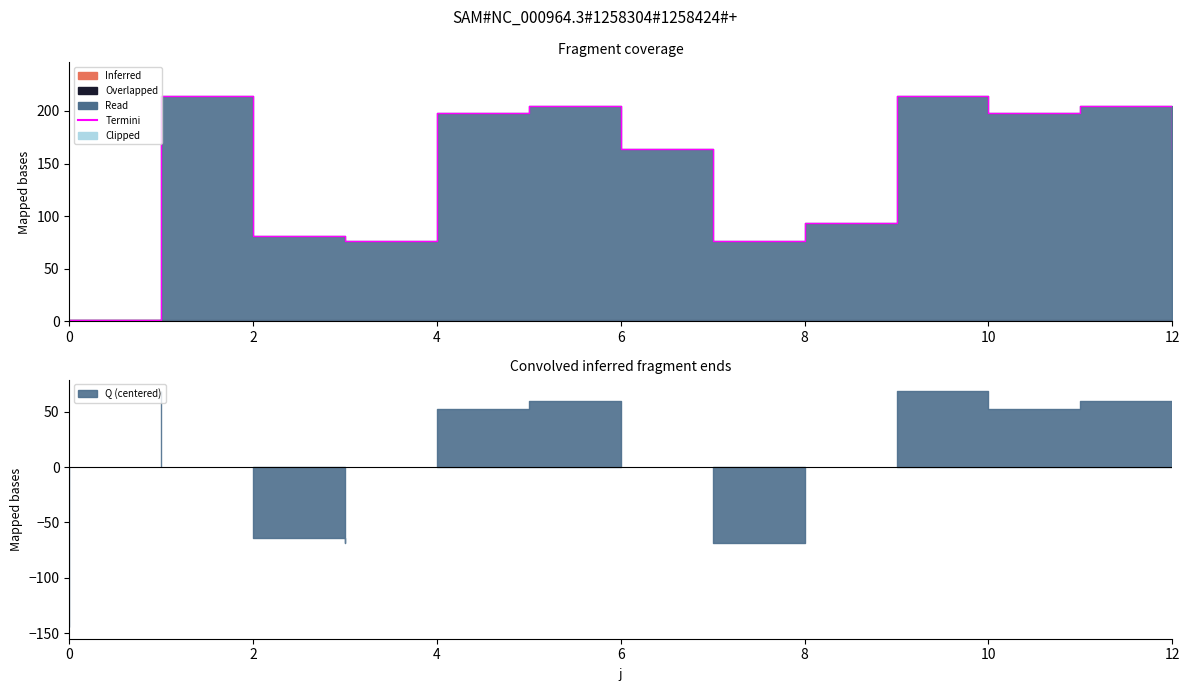

True or false: there are more than 0 points higher than both neighbors.

True